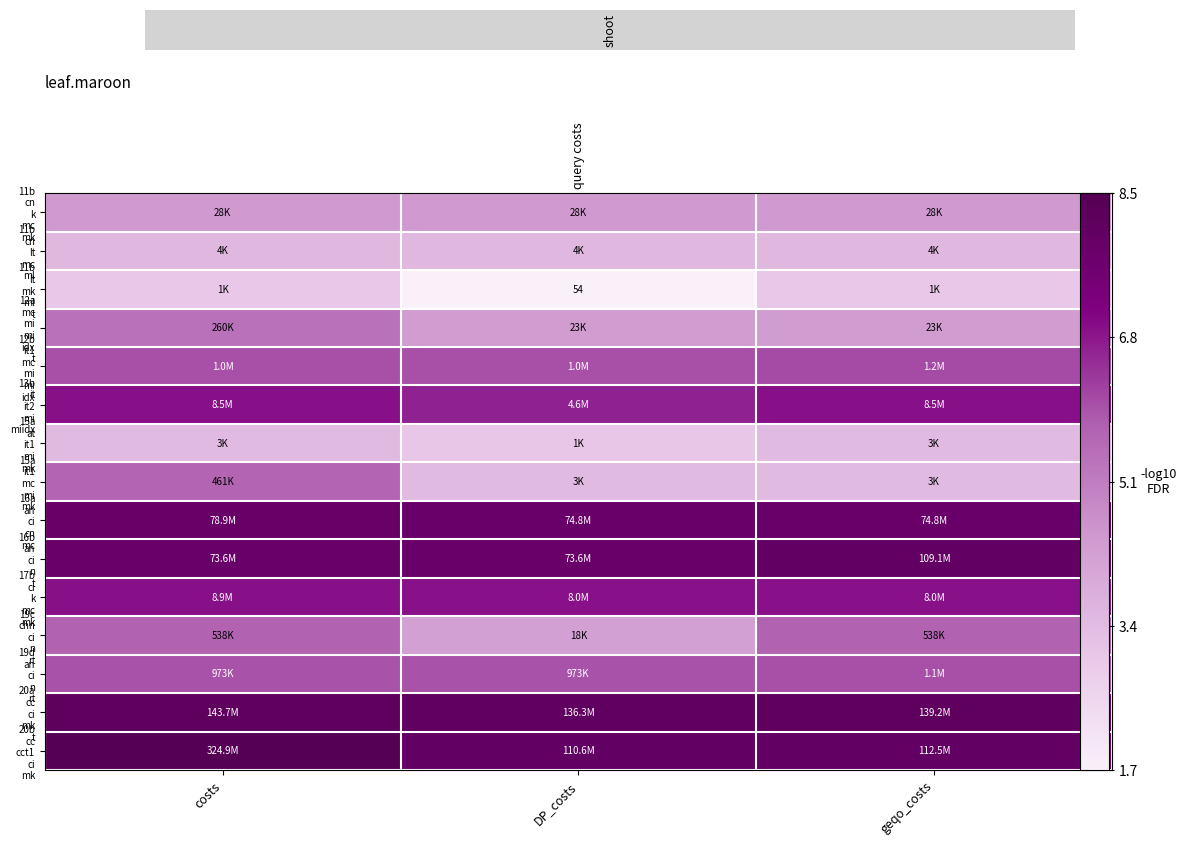

Count the number of data series in this chart.

15